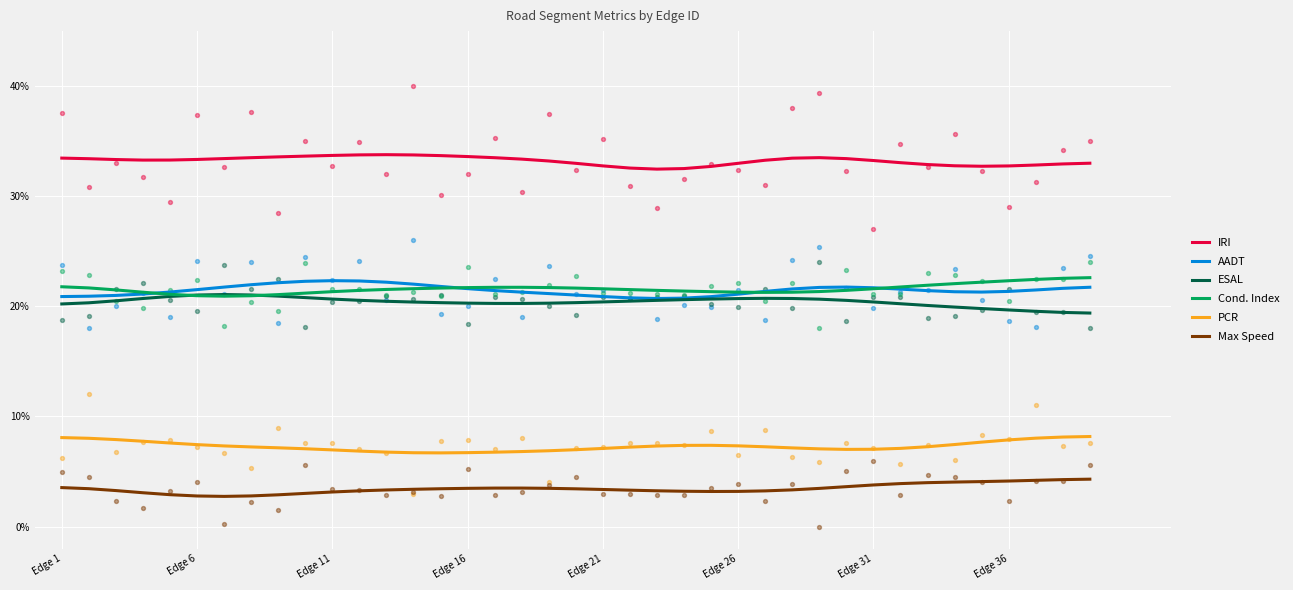

Which series has the widest spread of Y values?

Cond. Index